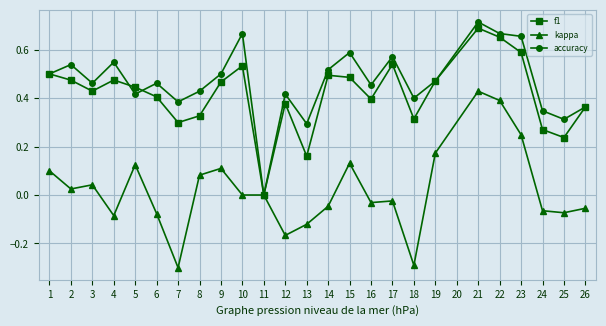

How many categories are shown in the chart?

25